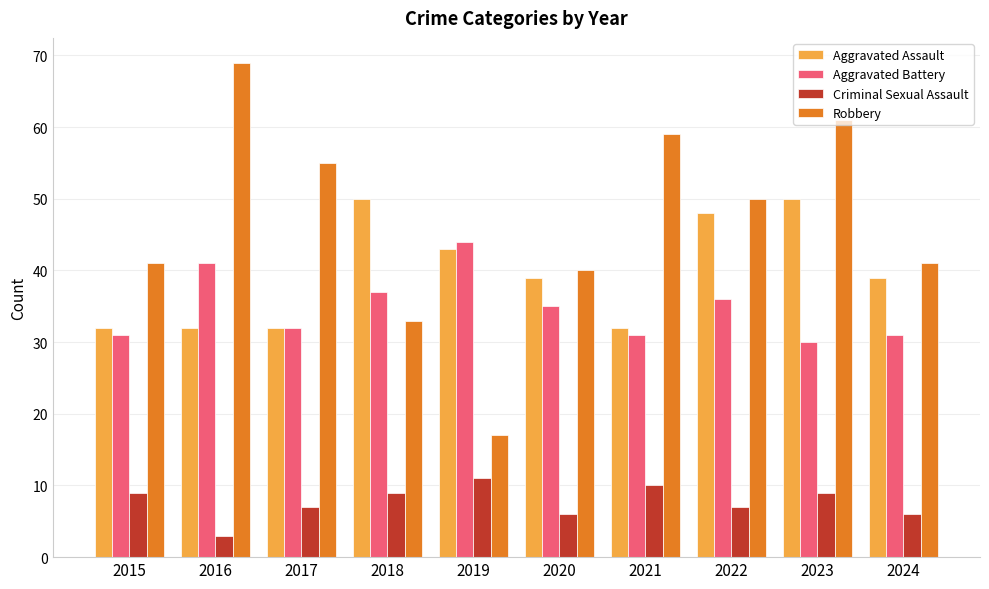

Is the value of Aggravated Assault at 2020 greater than the value of Criminal Sexual Assault at 2019?

Yes